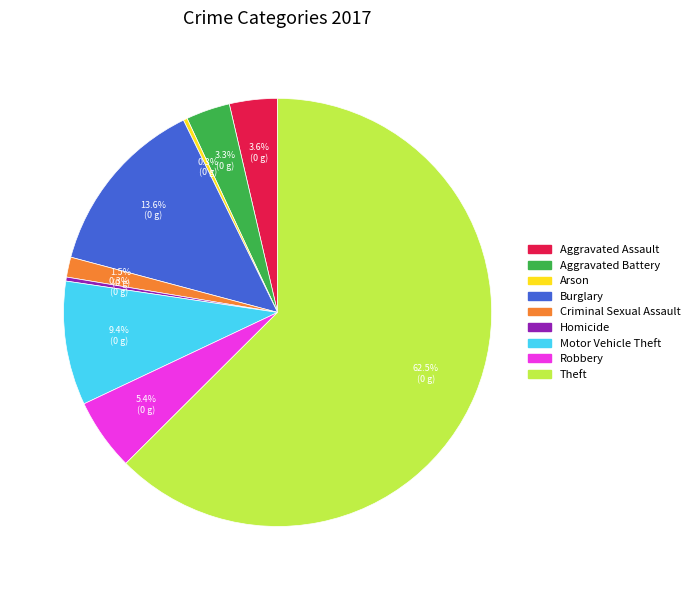

Do Criminal Sexual Assault and Homicide together represent more than half of the pie?

No